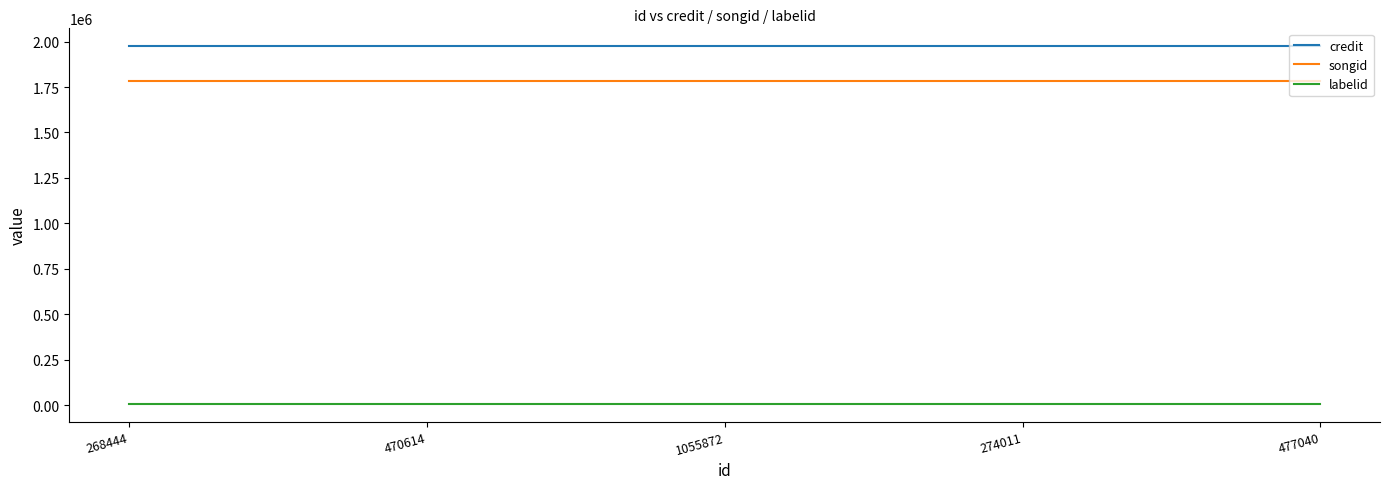

How many categories are shown in the chart?

5